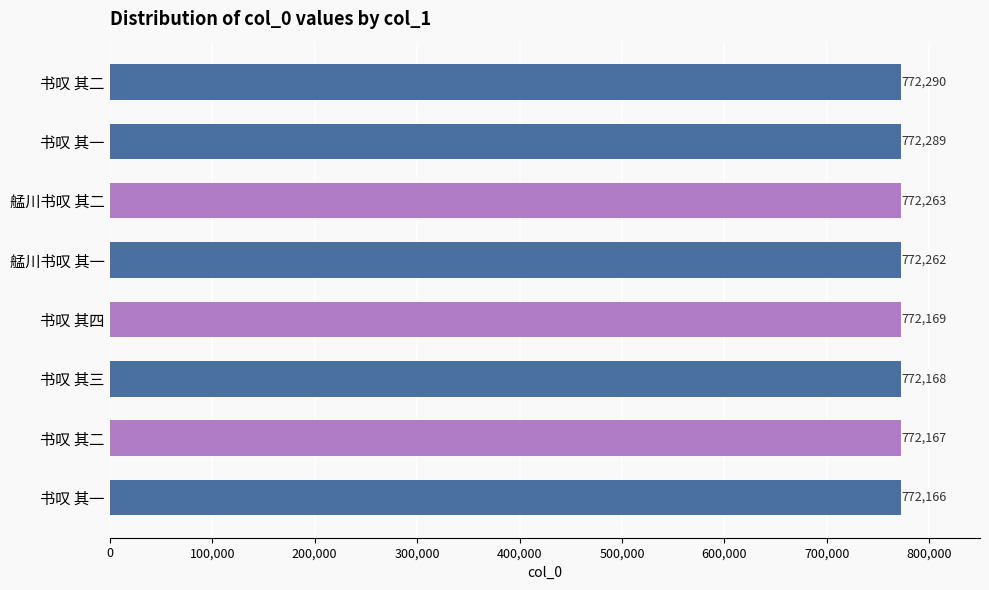

How many bars are there in total?

8